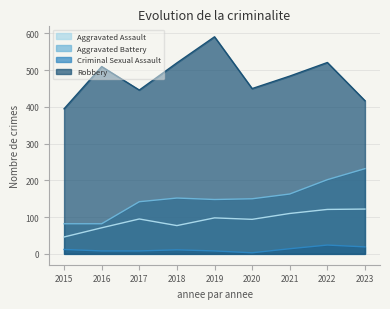

At which label is Criminal Sexual Assault closest to 13?

2015